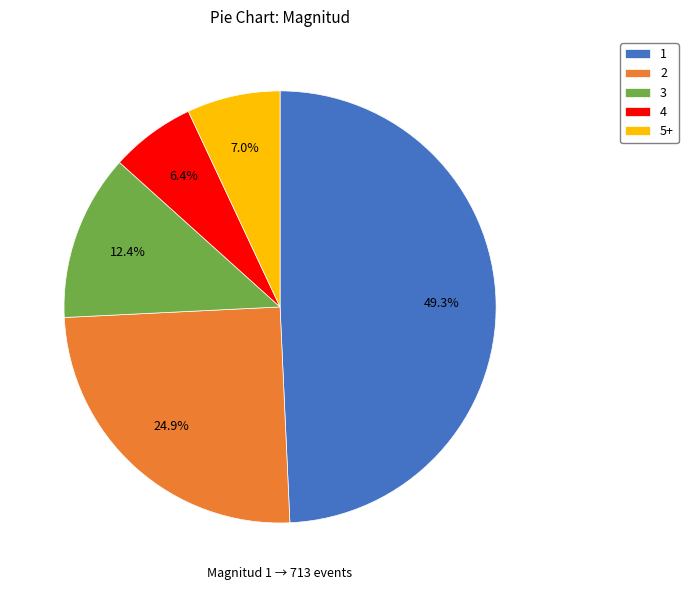

Which slice is the largest?

1